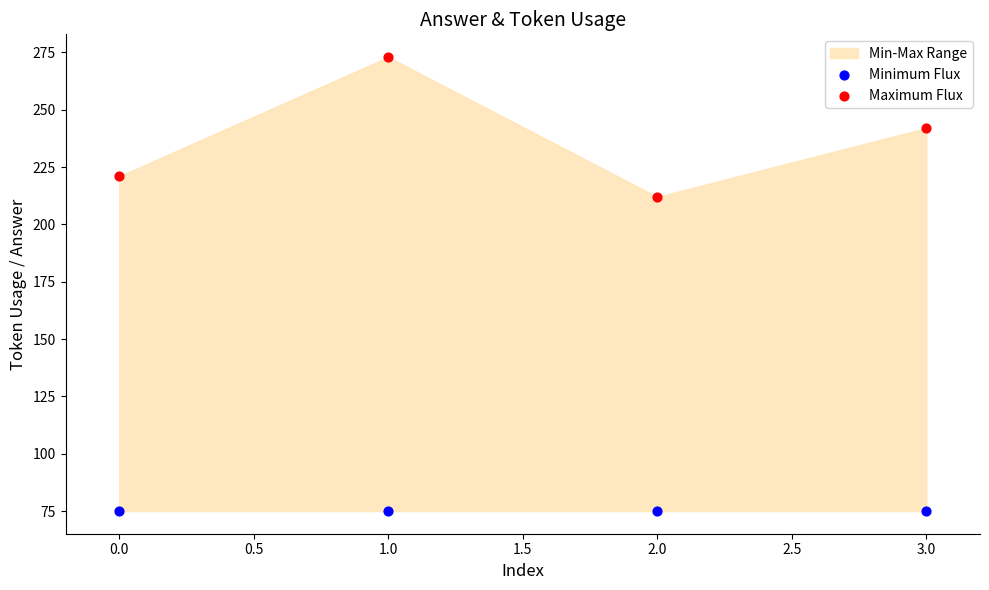

Across all series, what Y value is closest to 174?

212